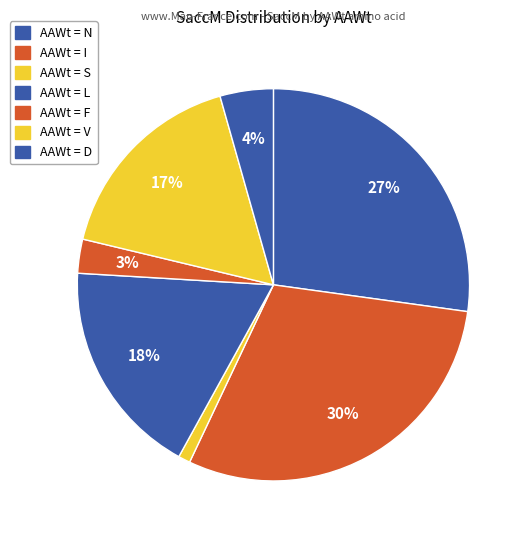

Count the number of slices in the pie.

7